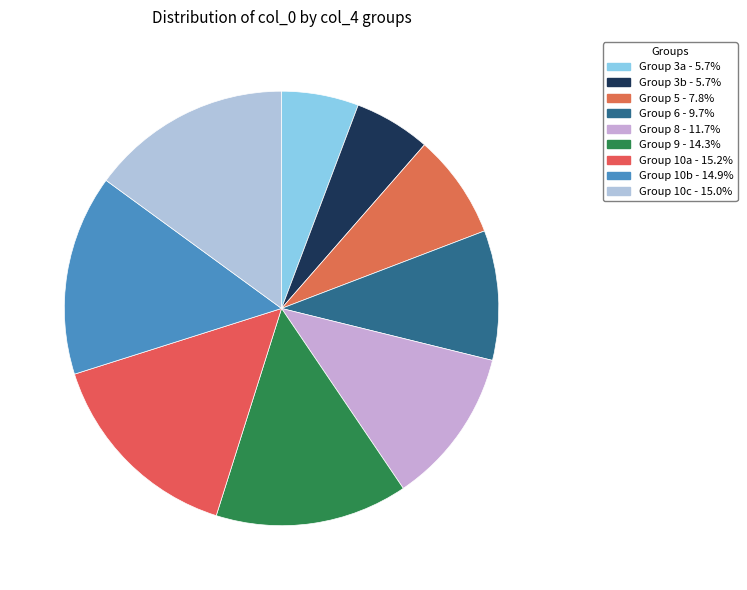

How many slices are in this pie chart?

9